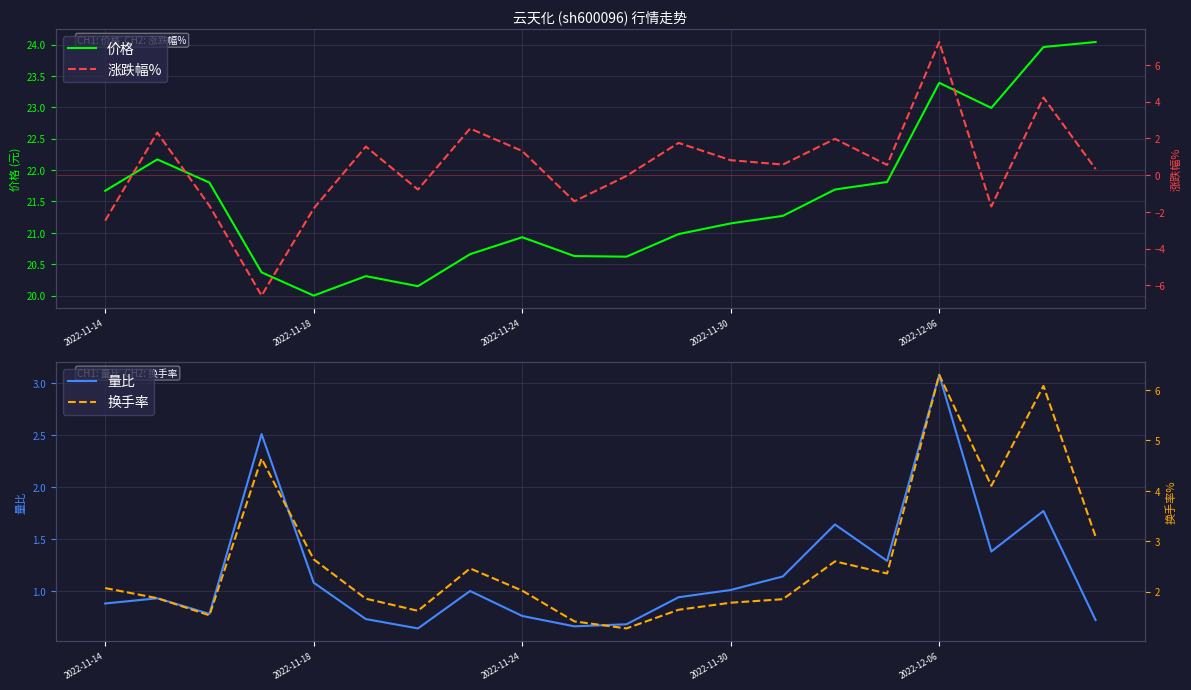

At which label does 量比 reach its peak?

2022-12-06